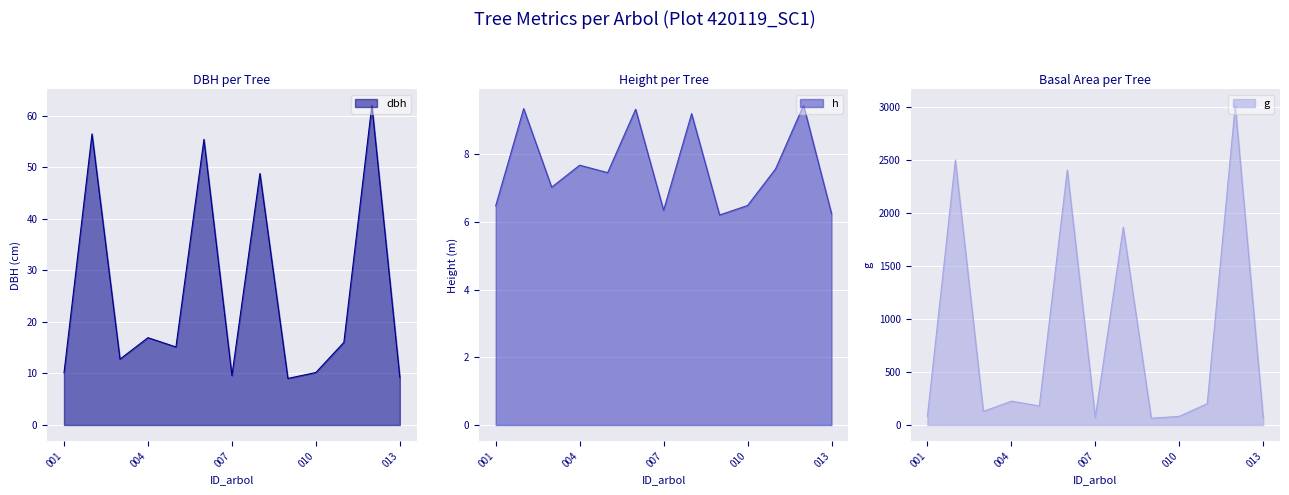

How many values in the h series are below 7?

5